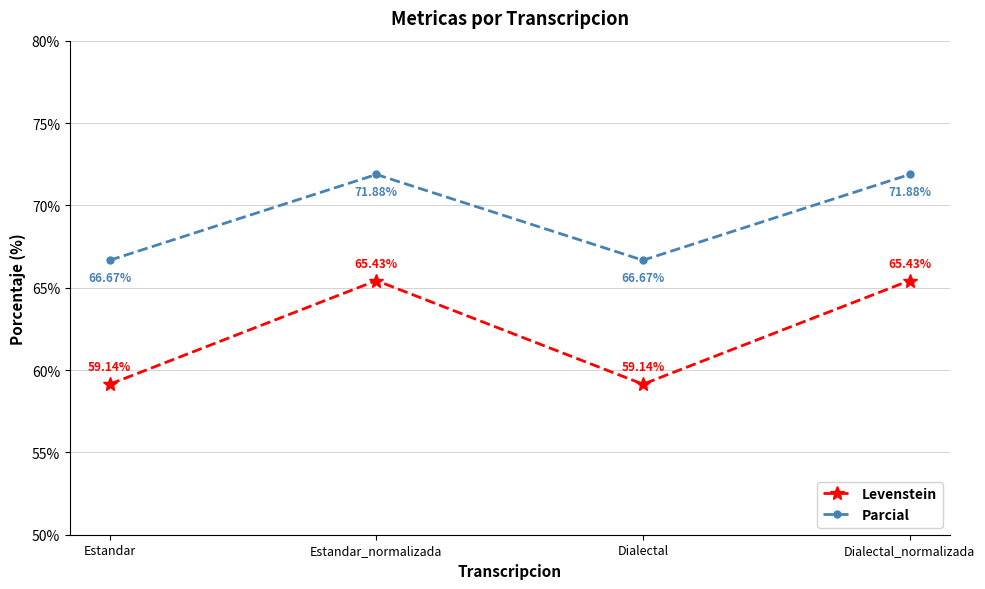

True or false: Levenstein and Parcial intersect in this chart.

False